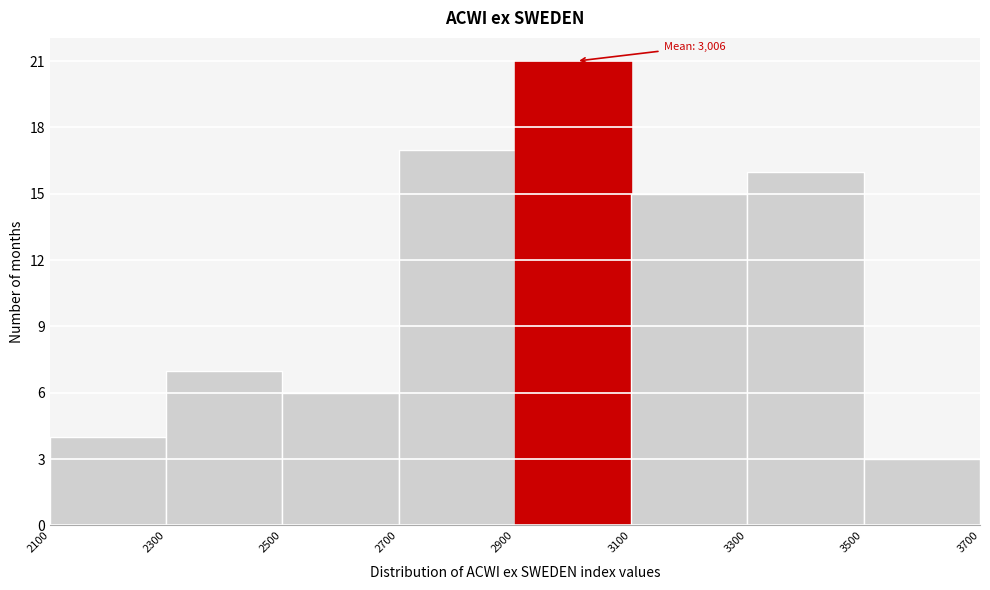

Over which range of the x-axis is the bar tallest?

2900 to 3100